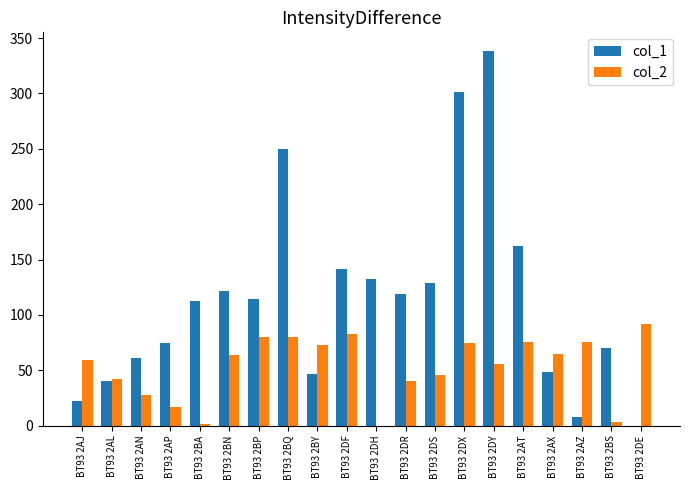

Between BT93 2BP and BT93 2AZ, which series saw the biggest shift?

col_1